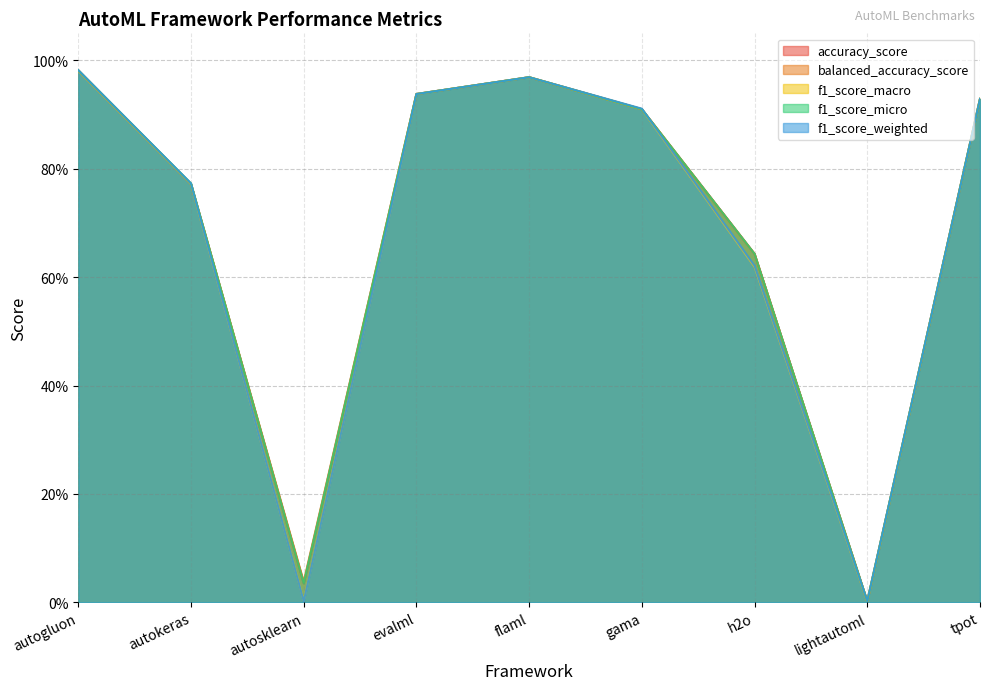

Between autokeras and flaml, which series saw the biggest shift?

accuracy_score